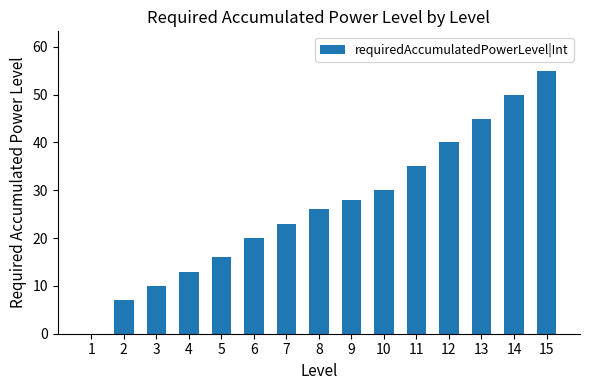

What is the sum of all values?

398